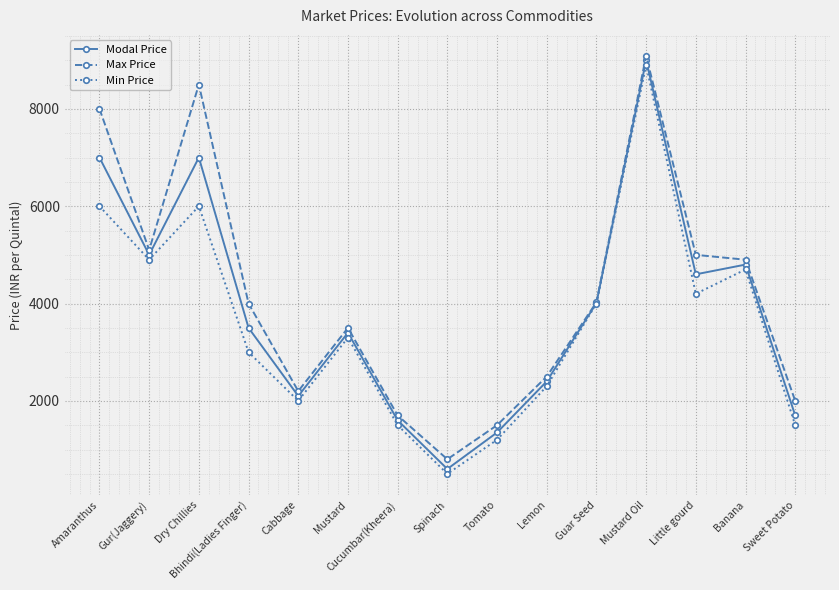

What is the difference between the Max Price values at Sweet Potato and Banana?

2900